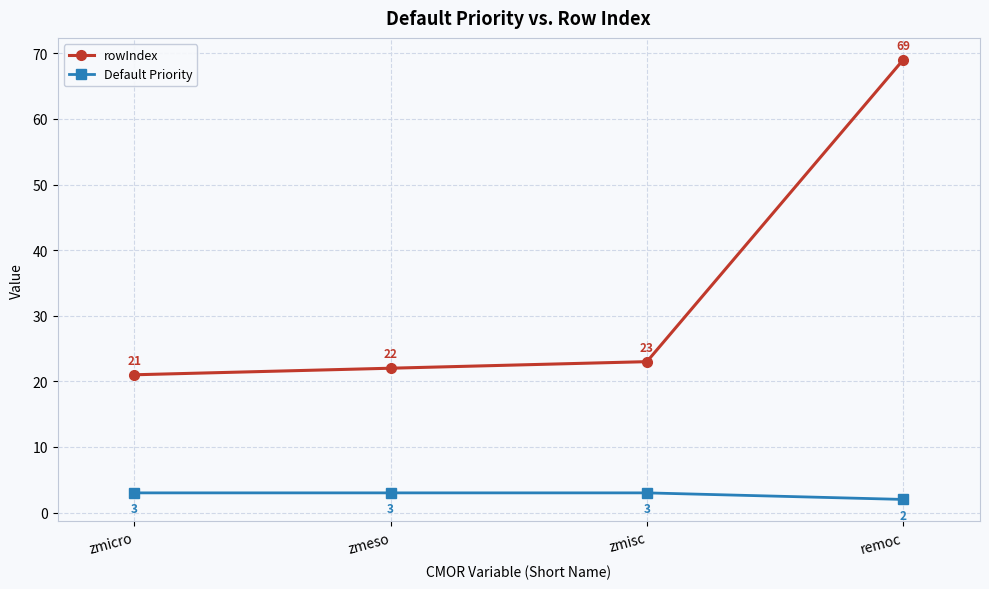

True or false: Default Priority and rowIndex intersect in this chart.

False